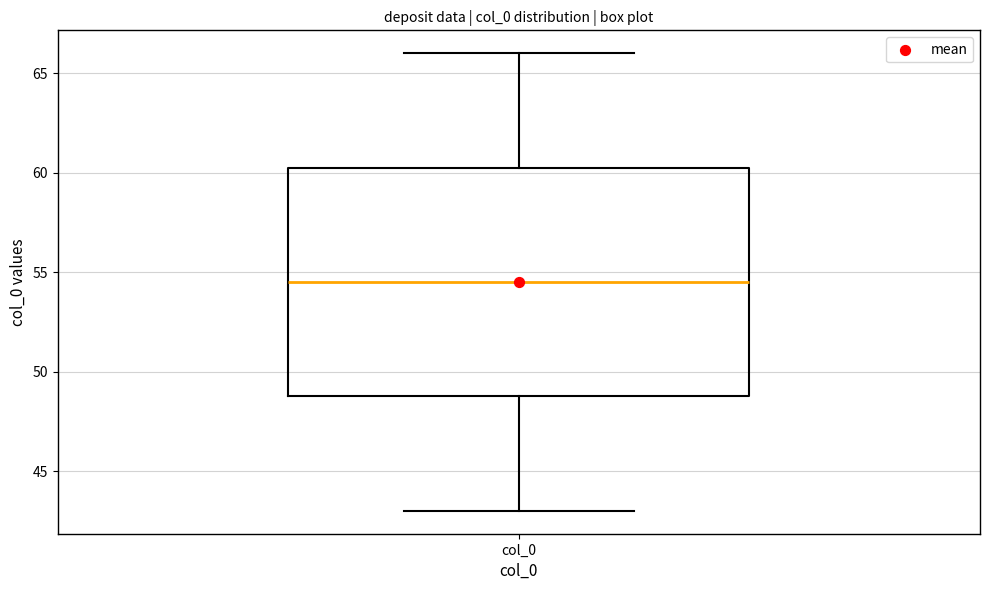

Transcribe this box plot: give where the median line is, the range the box spans, and where the two whiskers end, as read against the y-axis. The values are not printed on the chart, so give them approximately, as read against the axis.

median 54.5, box 49.0 to 60.5, whiskers 43.0 to 66.0